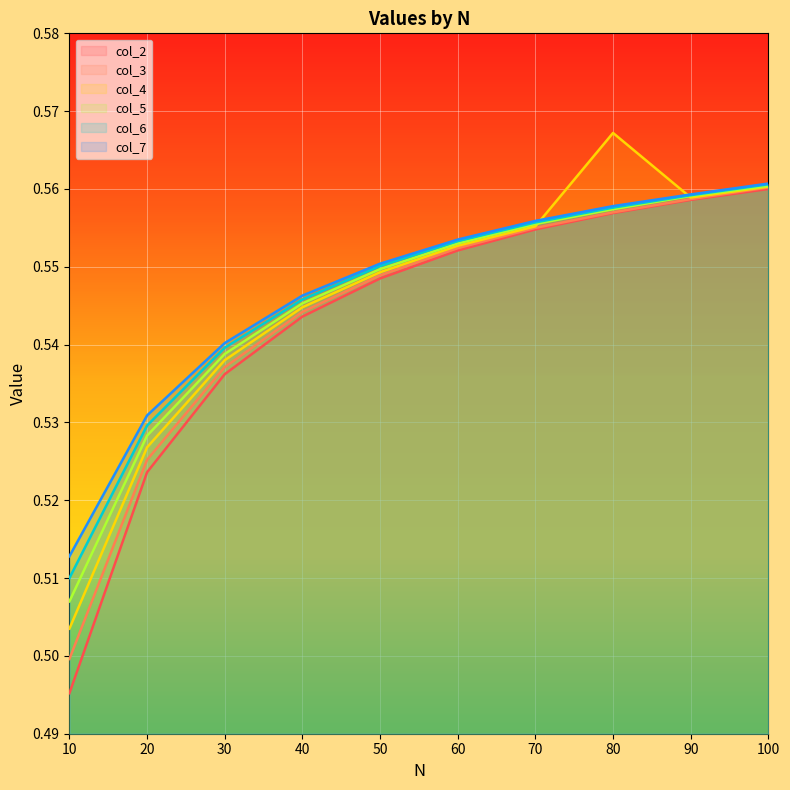

What is the approximate value of col_3 at 40?

0.5